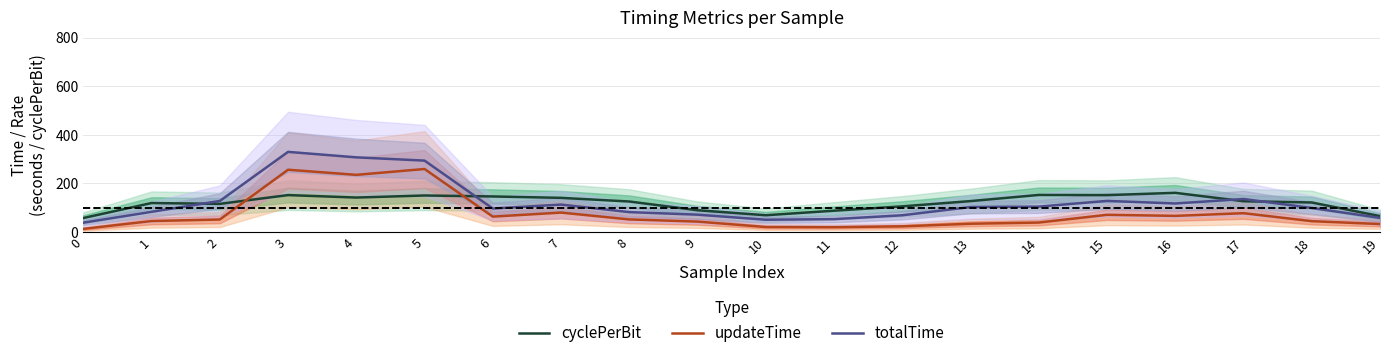

What value does the cyclePerBit series have at 17?

127.0